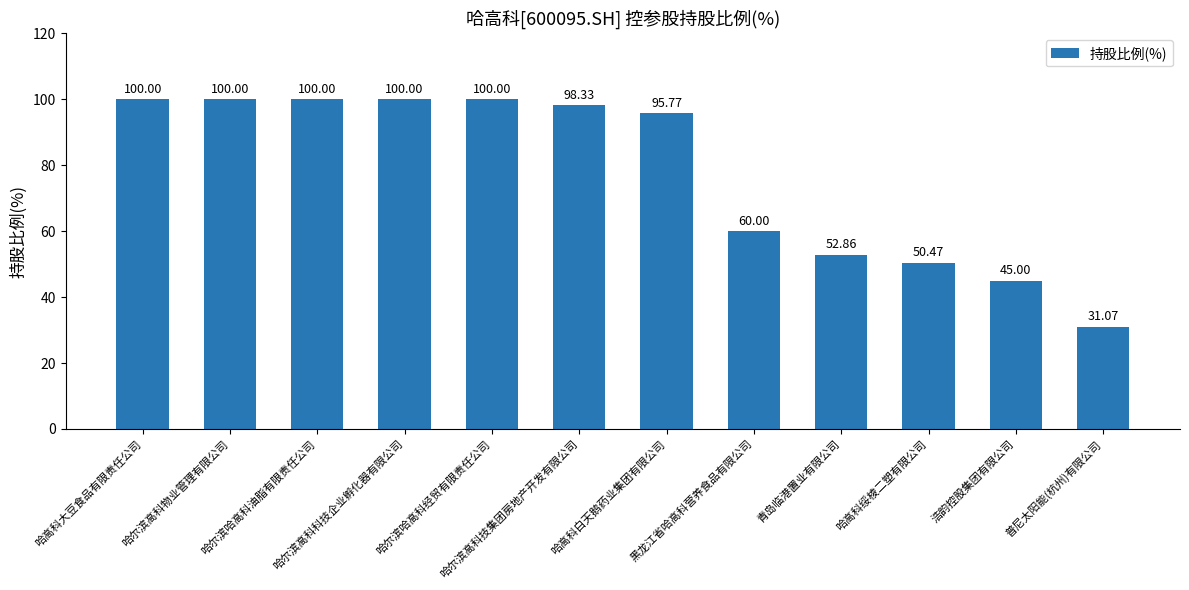

How many bars are there in total?

12